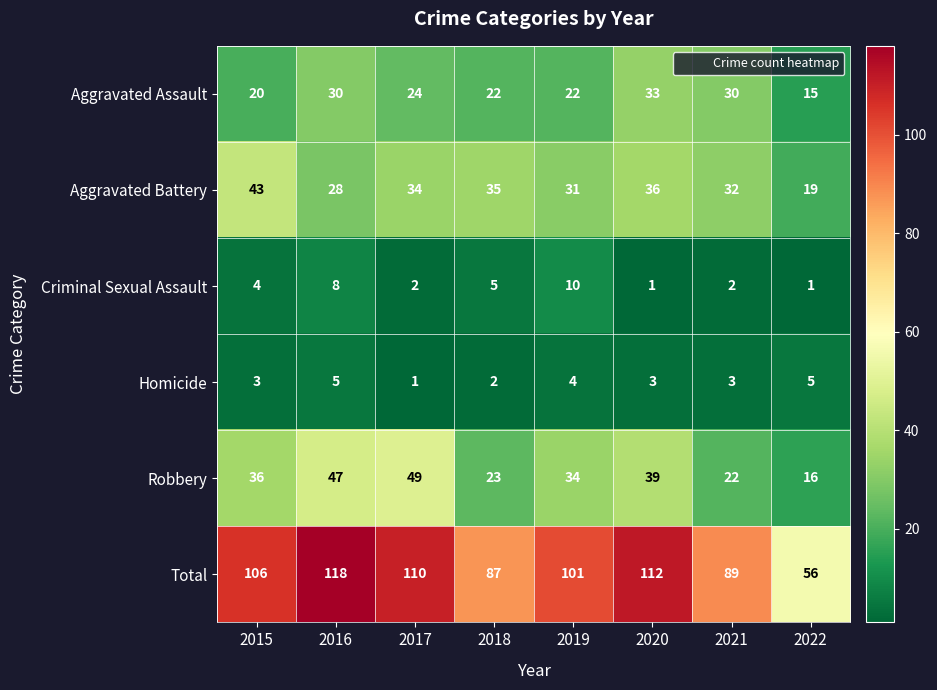

The value of Robbery at 2016 is 47. True or false?

True